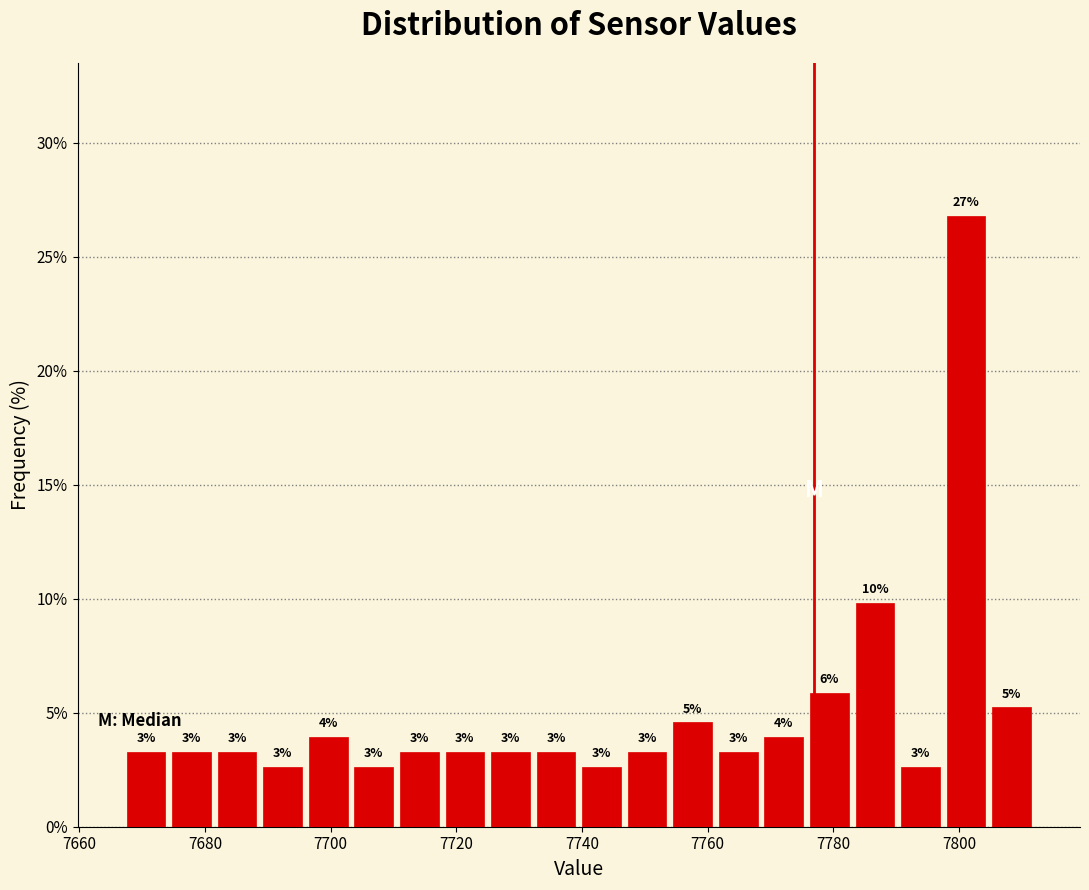

Around what value on the x-axis is the tallest bar? Give the approximate position of its centre, as read against the axis.

7802